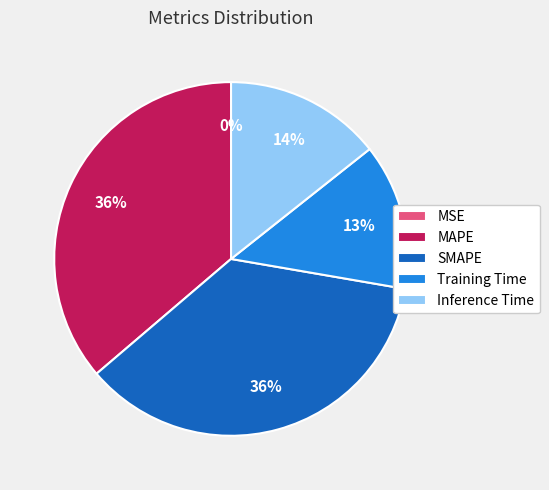

Which has a higher value, MAPE or Training Time?

MAPE